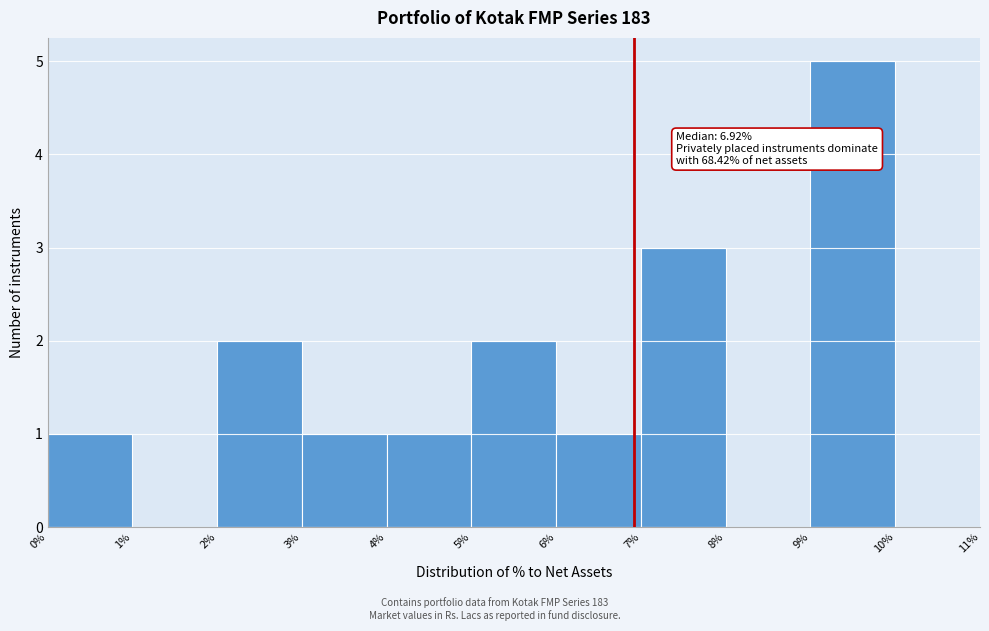

Which range on the x-axis has the tallest bar?

9% to 10%